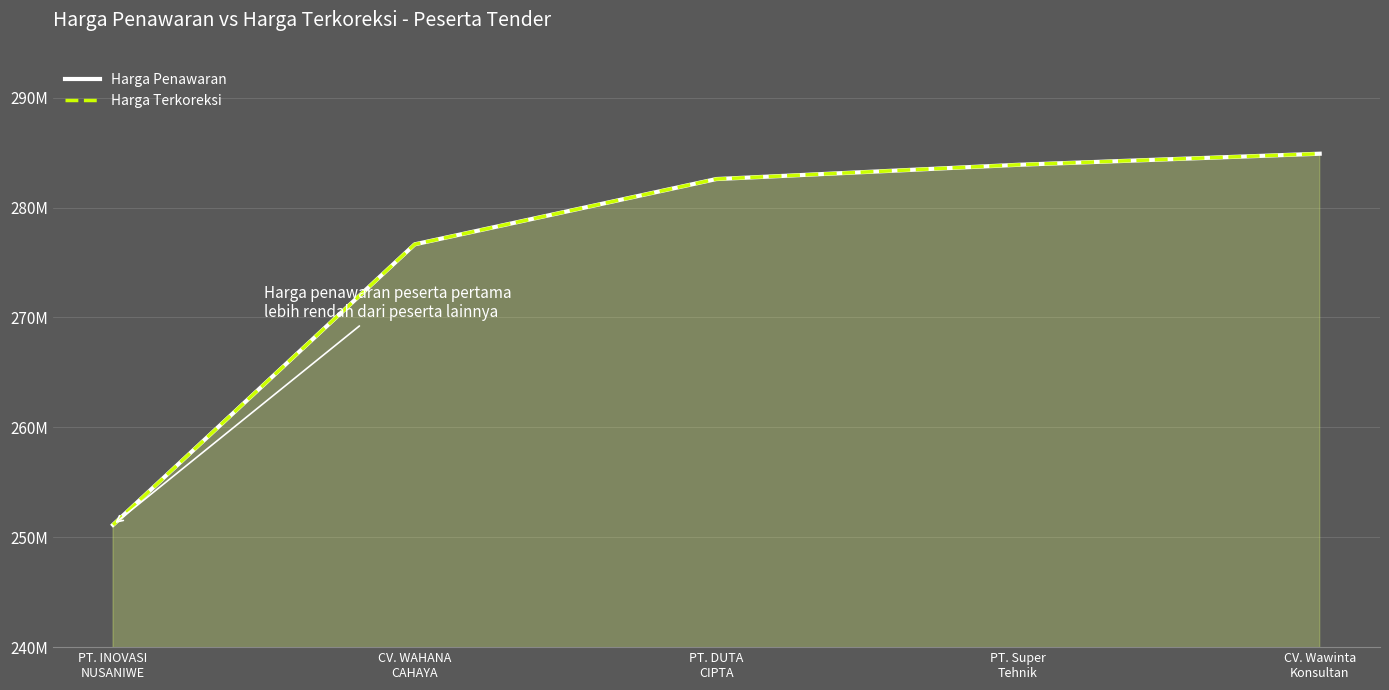

Reading left to right, transcribe all the data shown in this chart.

Harga Penawaran: PT. INOVASI
NUSANIWE=251130000	CV. WAHANA
CAHAYA=276650000	PT. DUTA
CIPTA=282590000	PT. Super
Tehnik=283886900	CV. Wawinta
Konsultan=284895600
Harga Terkoreksi: PT. INOVASI
NUSANIWE=251130000	CV. WAHANA
CAHAYA=276650000	PT. DUTA
CIPTA=282590000	PT. Super
Tehnik=283886900	CV. Wawinta
Konsultan=284895600